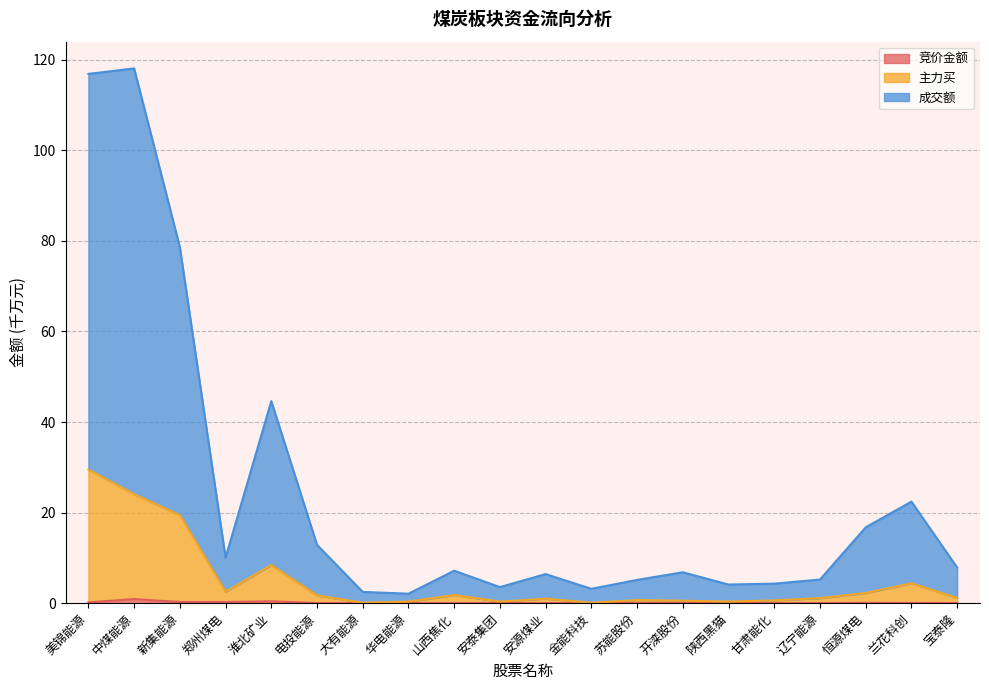

At which category does 成交额 reach its first local peak?

中煤能源